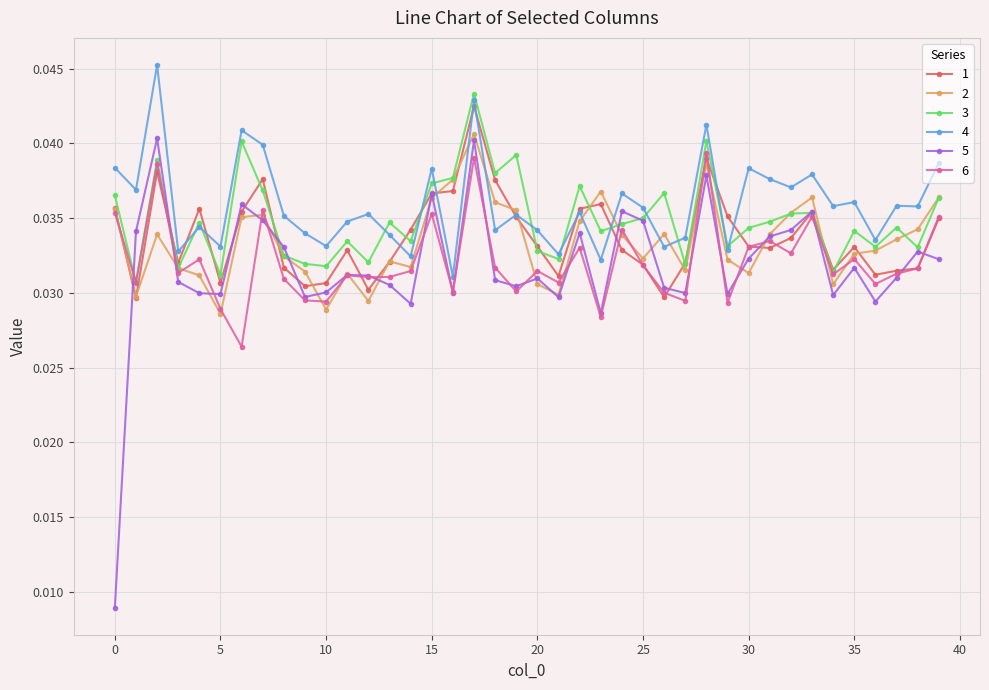

True or false: 2 and 3 cross at least once.

True